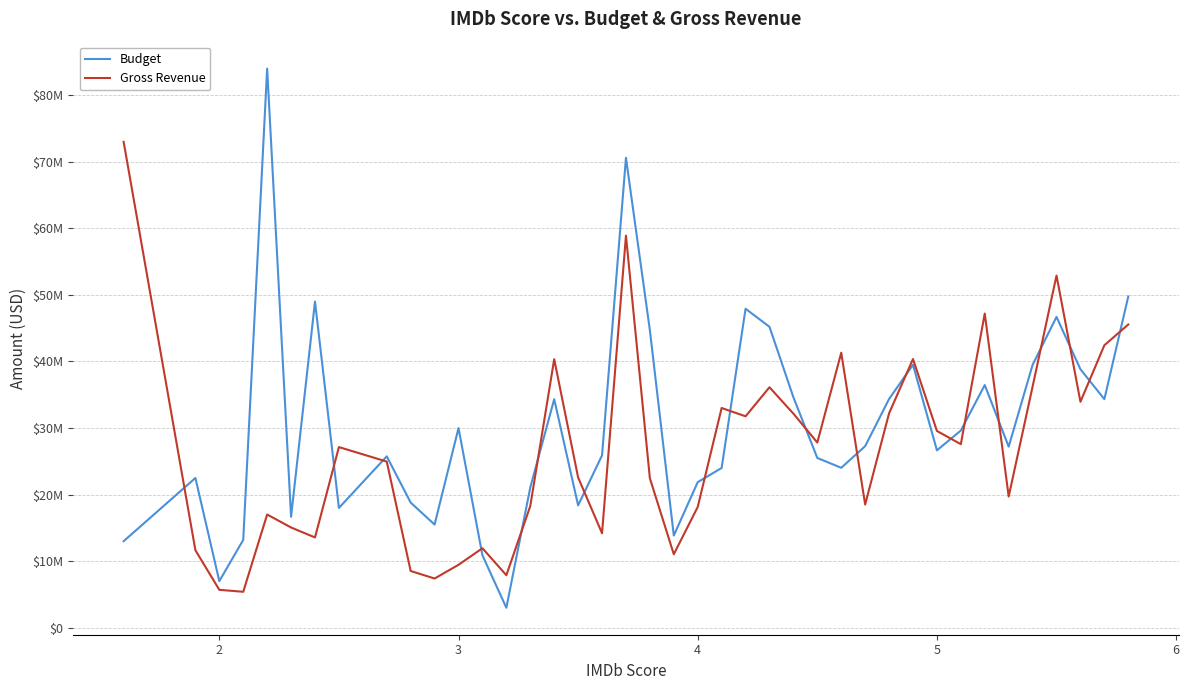

True or false: Gross Revenue has more than 0 points higher than both neighbors.

True